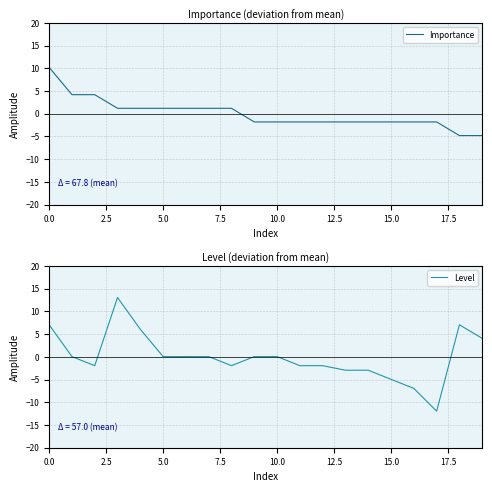

What is the value of the Level point at the 16th from the left?

-5.0